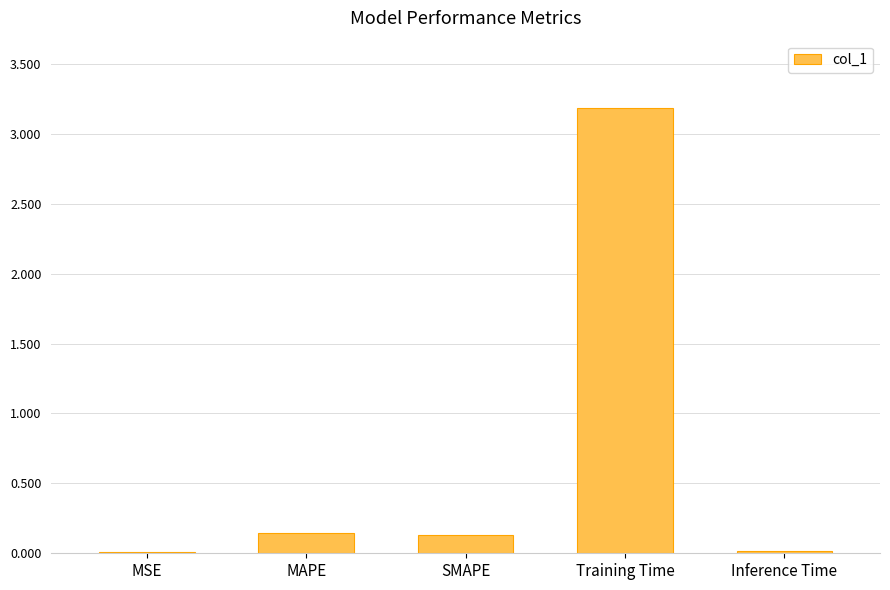

What value does the data have at Training Time?

3.2